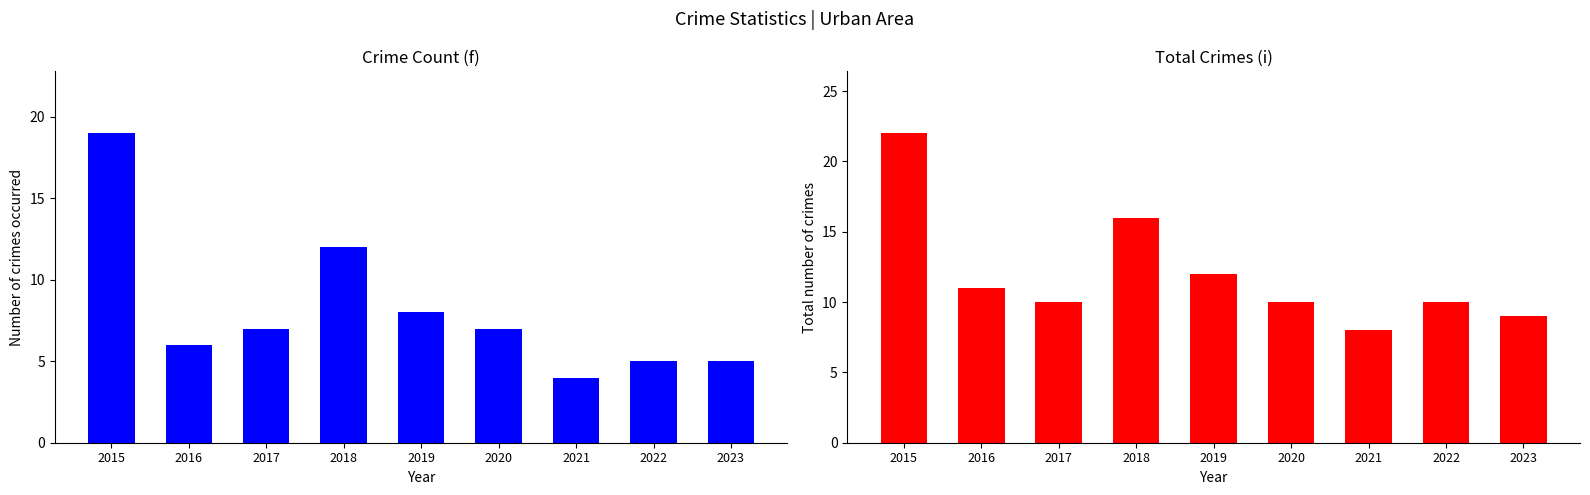

What is the lowest value of the Robbery series?

4